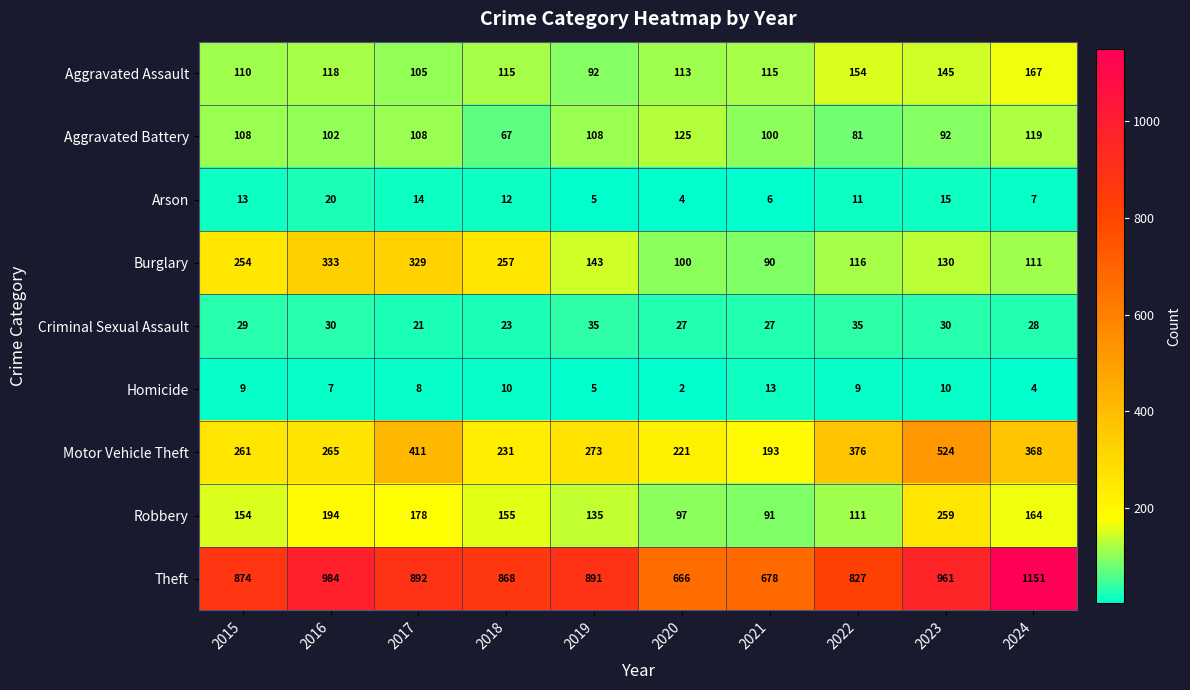

At which label does Criminal Sexual Assault reach its minimum?

2017